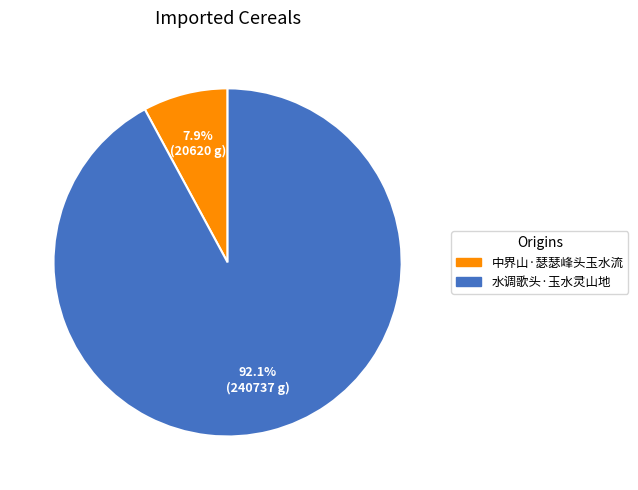

Is there a majority slice in this chart?

Yes